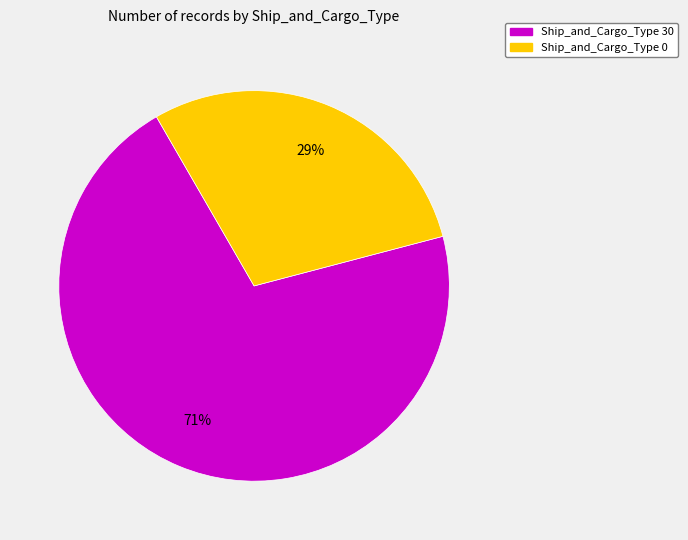

How many segments does this pie chart have?

2